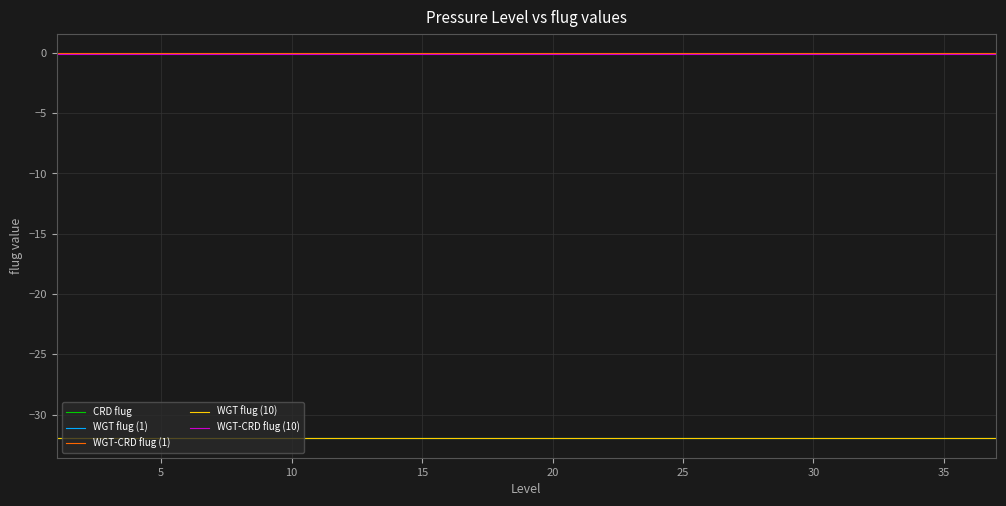

What is the sum of all WGT flug (1) values?

-1182.7